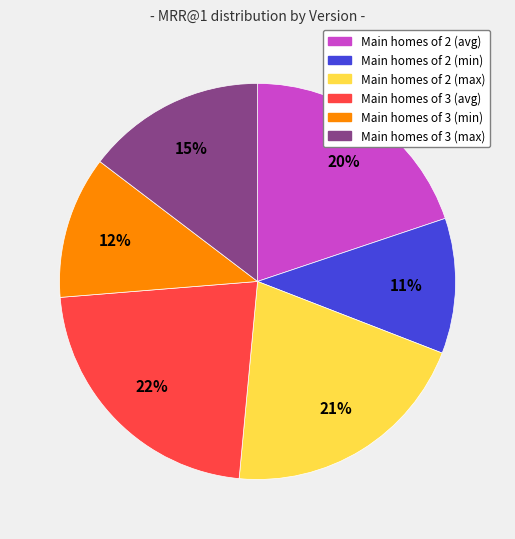

To the nearest percent, what is the difference between the largest and smallest slice percentages?

11%